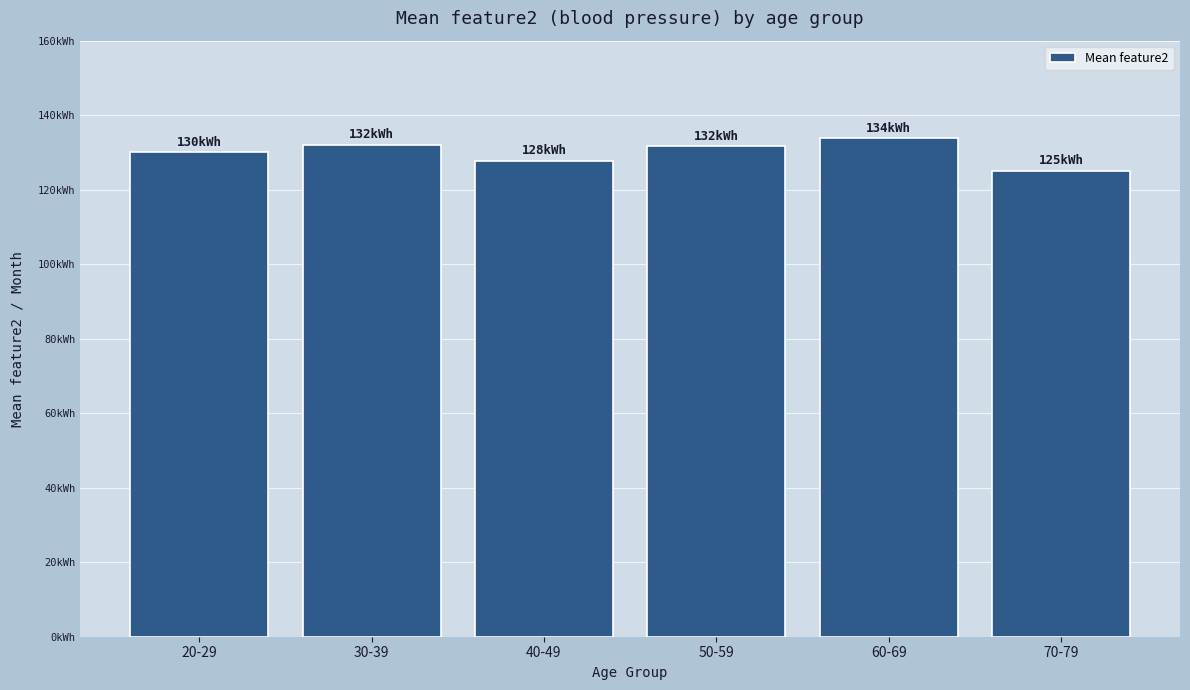

What position from the left is 30-39?

2